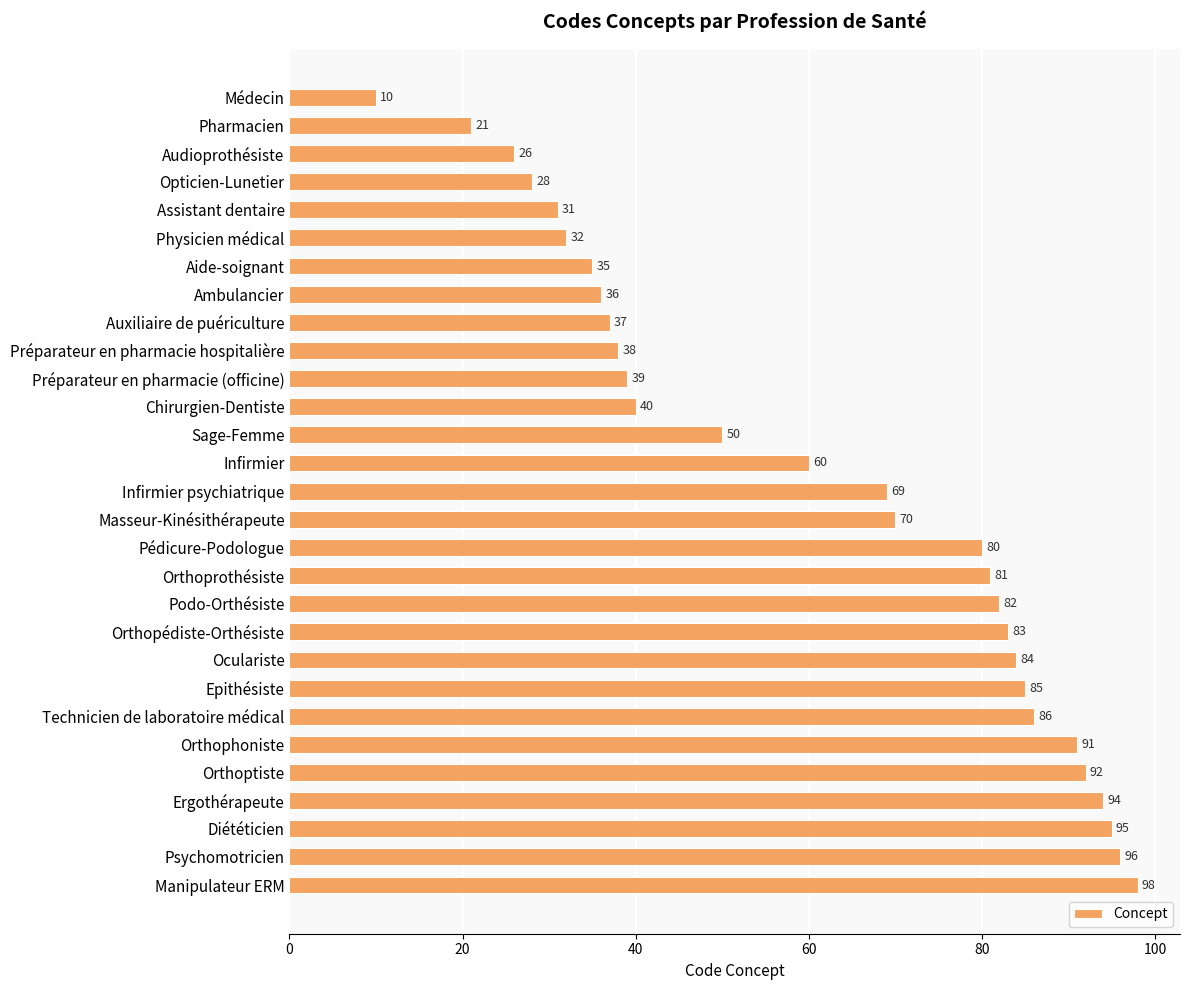

Where is the data nearest to the value 54?

Sage-Femme